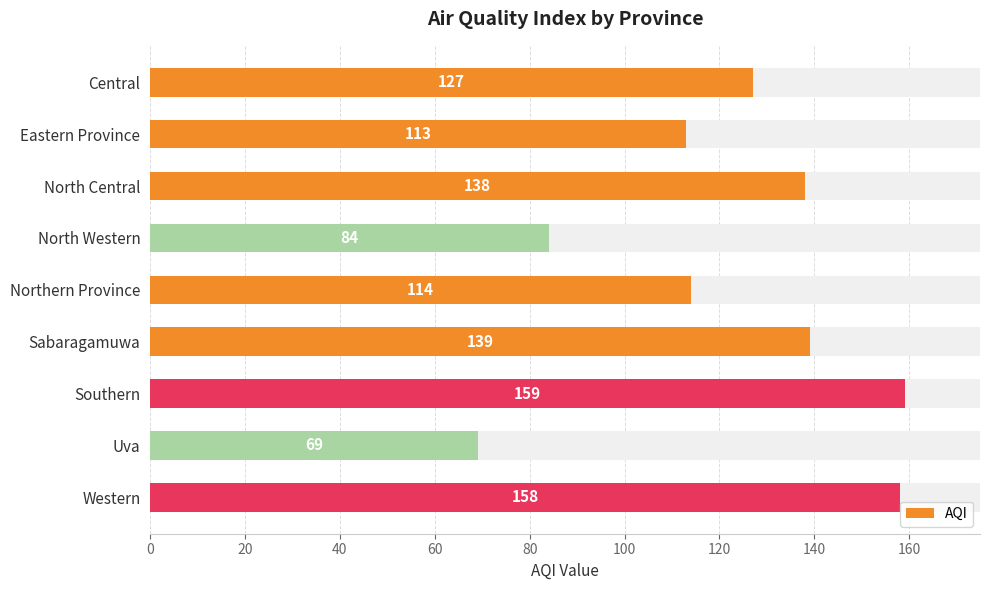

How many bars are there in total?

9